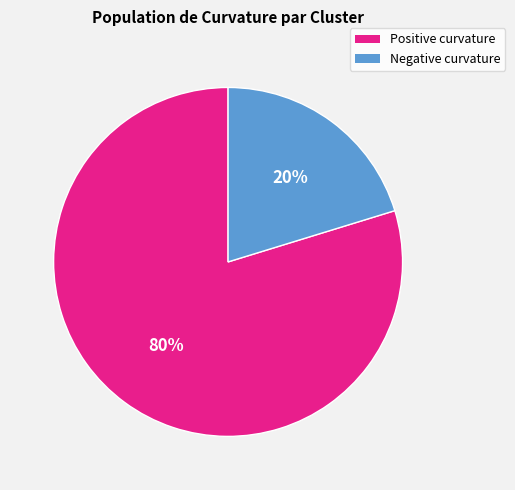

What percentage is the Positive curvature slice, to the nearest percent?

80%